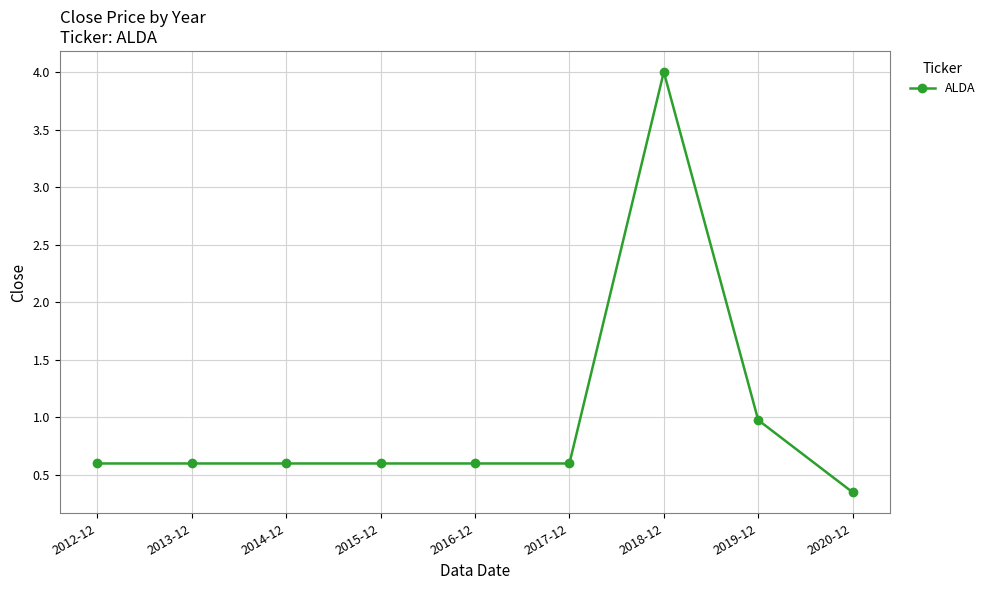

Which has a higher value, 2020-12 or 2016-12?

2016-12